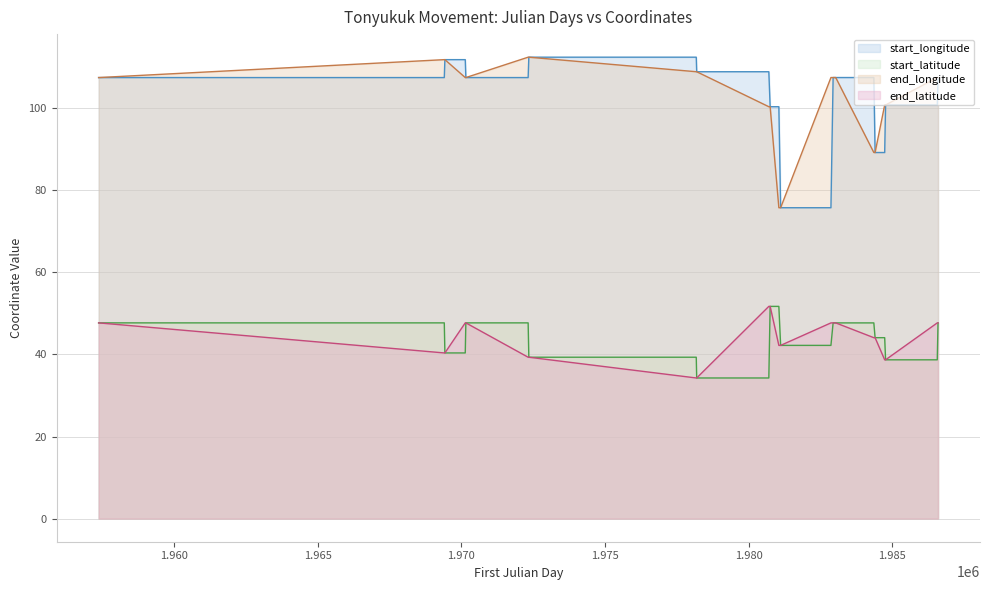

True or false: end_latitude (line) and start_longitude (line) intersect in this chart.

False